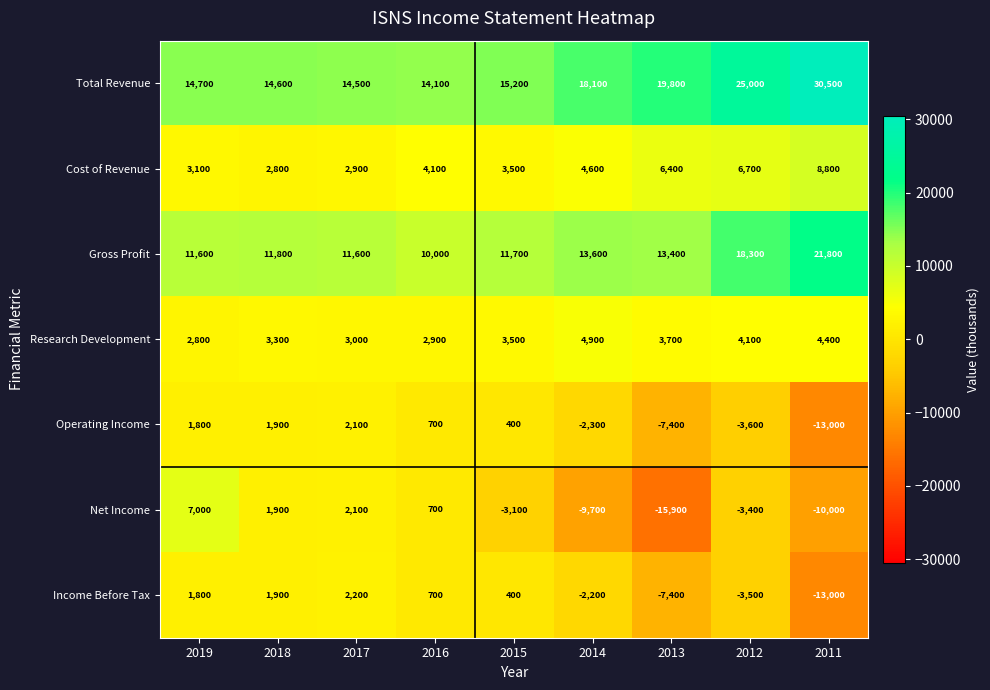

Rank the series by their maximum value, from highest to lowest.

Total Revenue, Gross Profit, Cost of Revenue, Net Income, Research Development, Income Before Tax, Operating Income